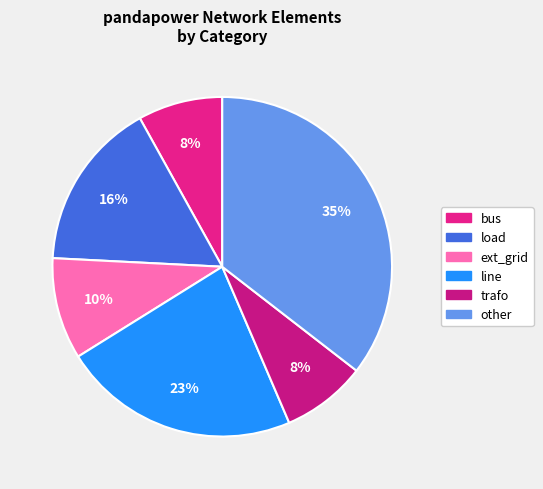

Which category has the smallest portion of the pie?

bus